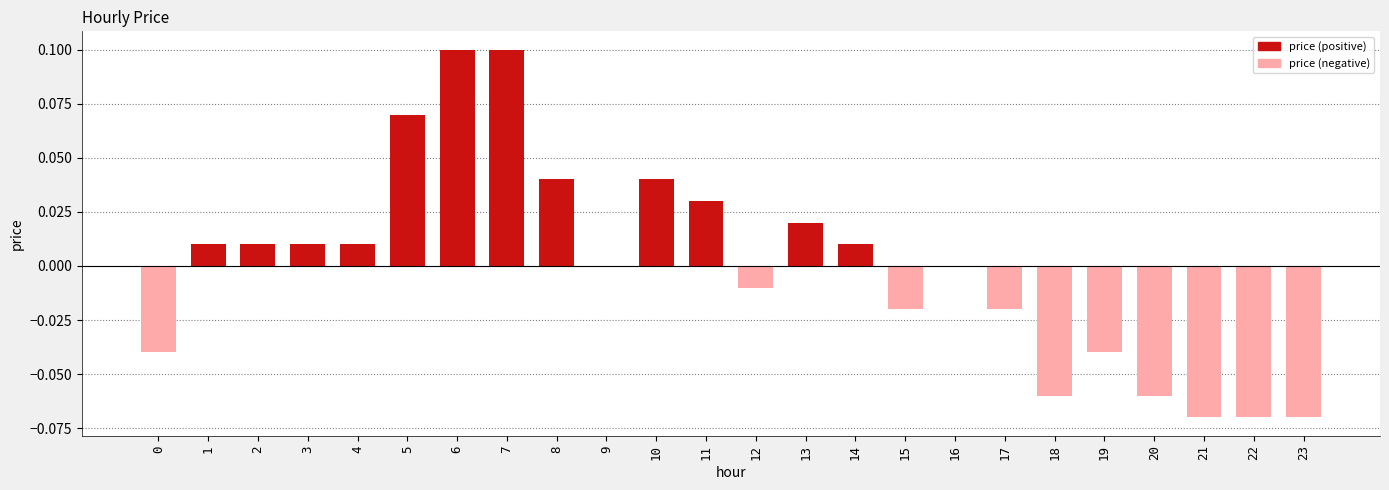

Count the number of categories in the chart.

24